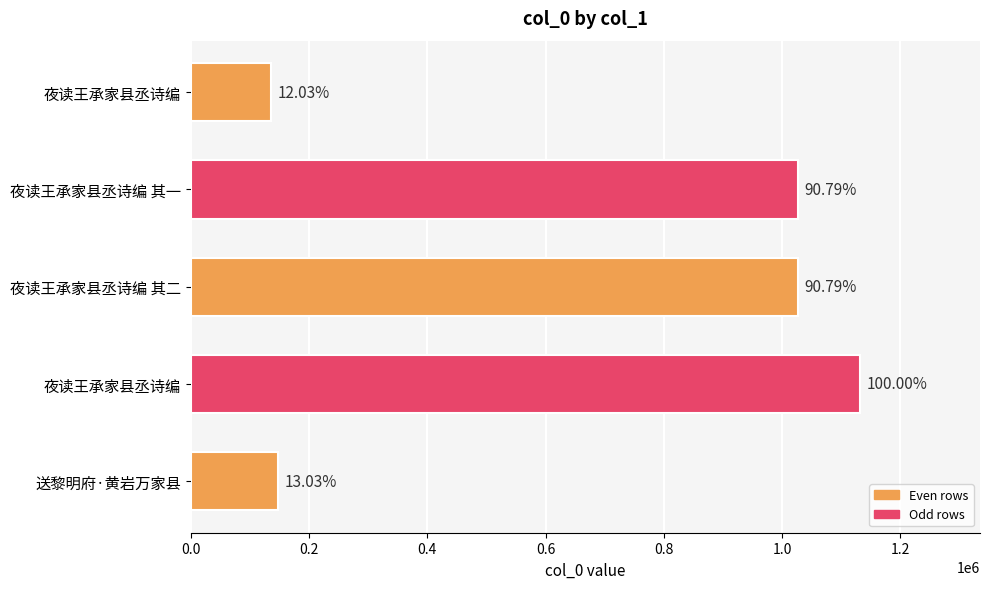

Does the chart contain any negative values?

No